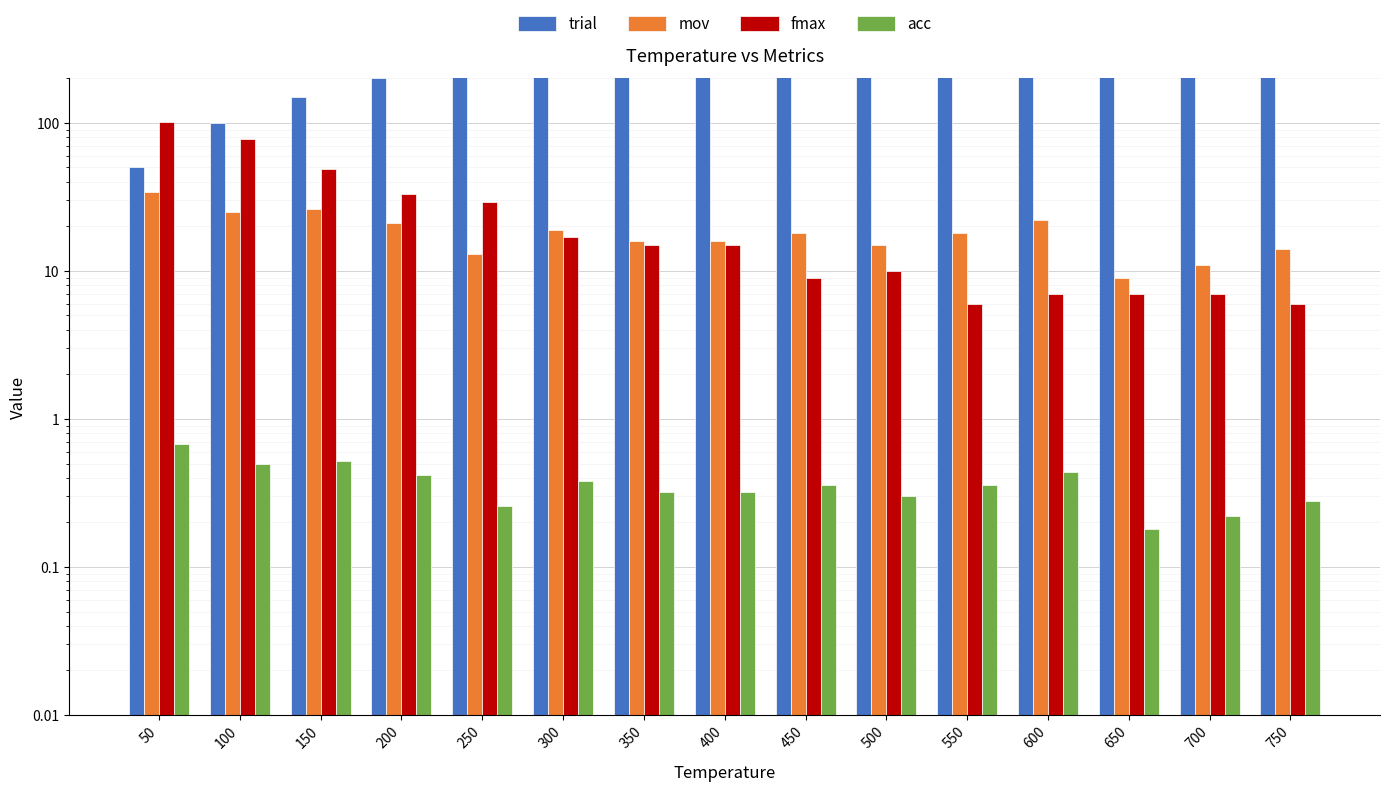

The mov series shows 4.2 at 300. True or false?

False